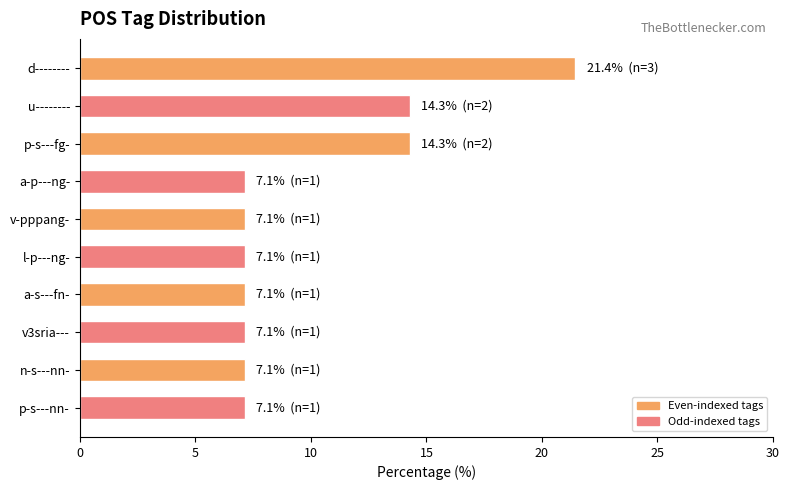

What is the average value?

10.0